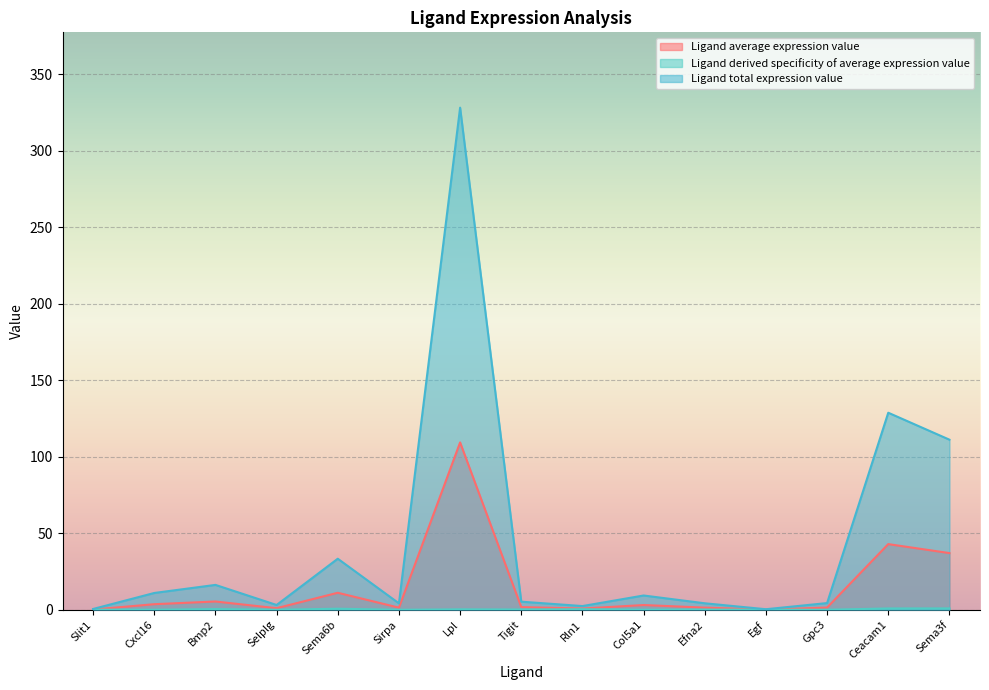

What position from the right is Egf?

4